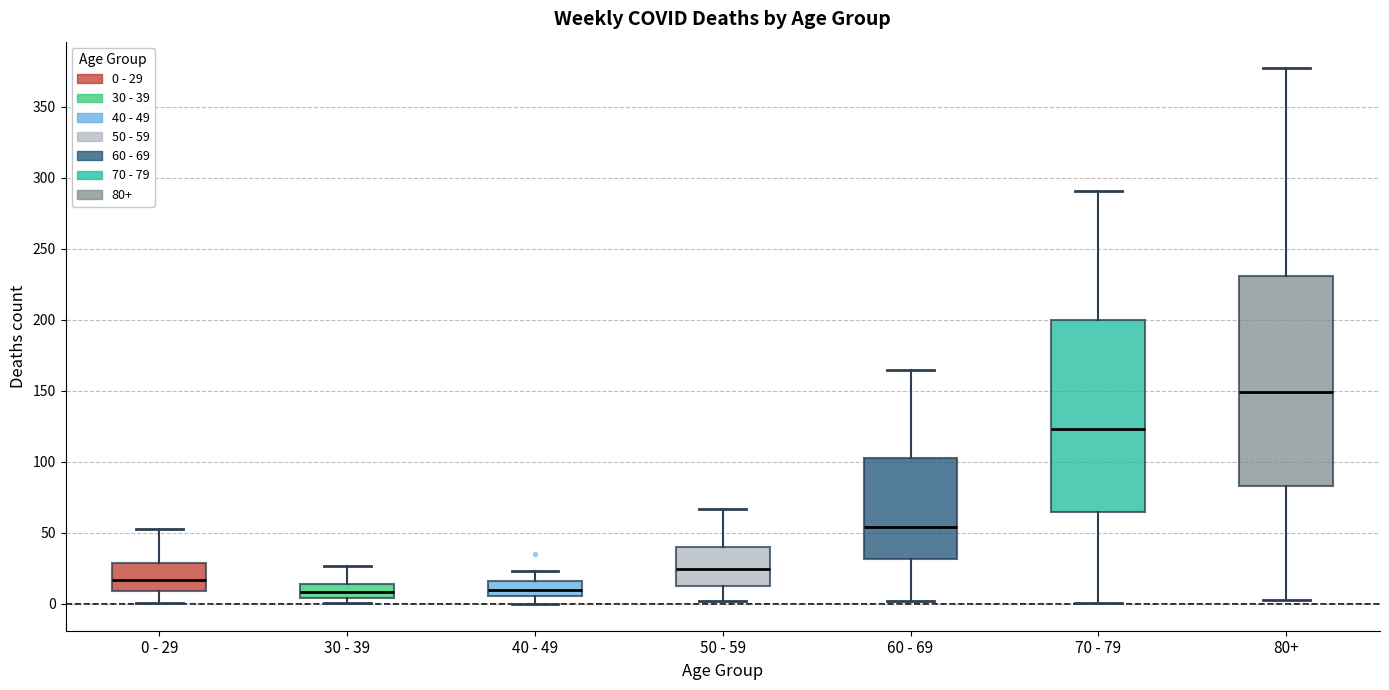

Comparing the boxes themselves (not the whiskers), which one is the tallest?

80+